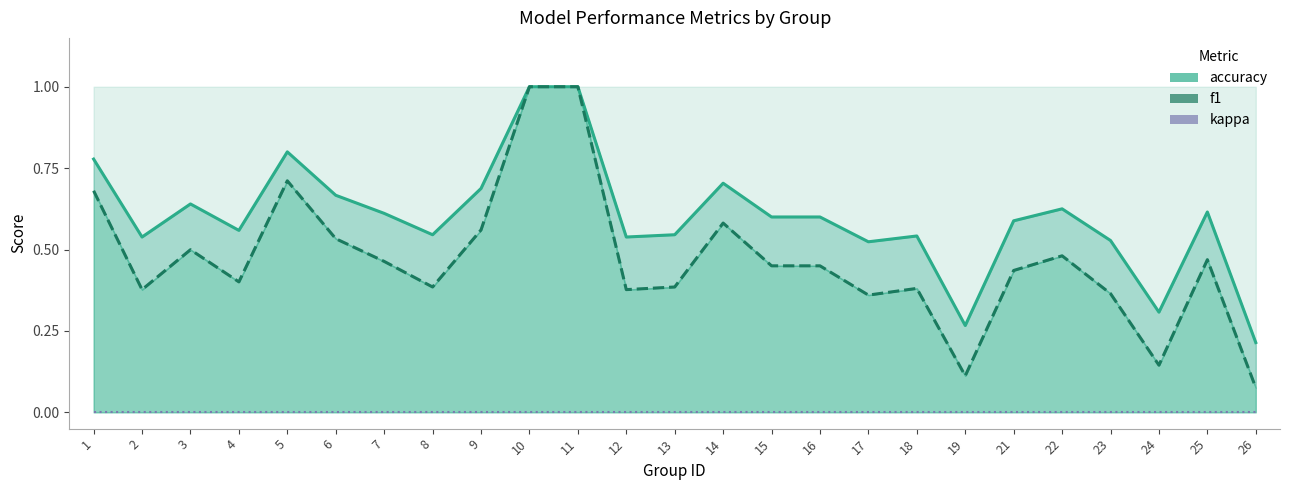

How many accuracy values are between 0 and 1?

25